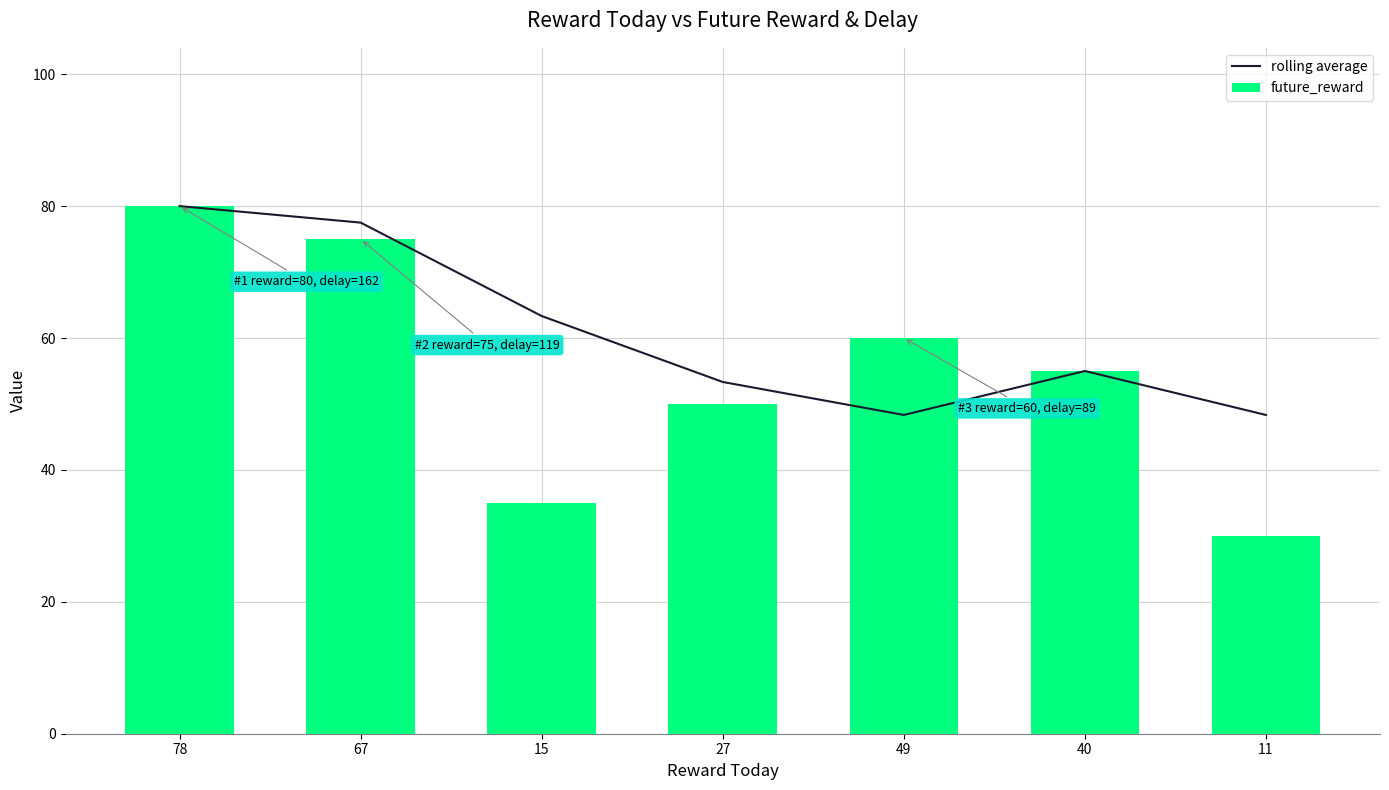

What position from the left is 15?

3